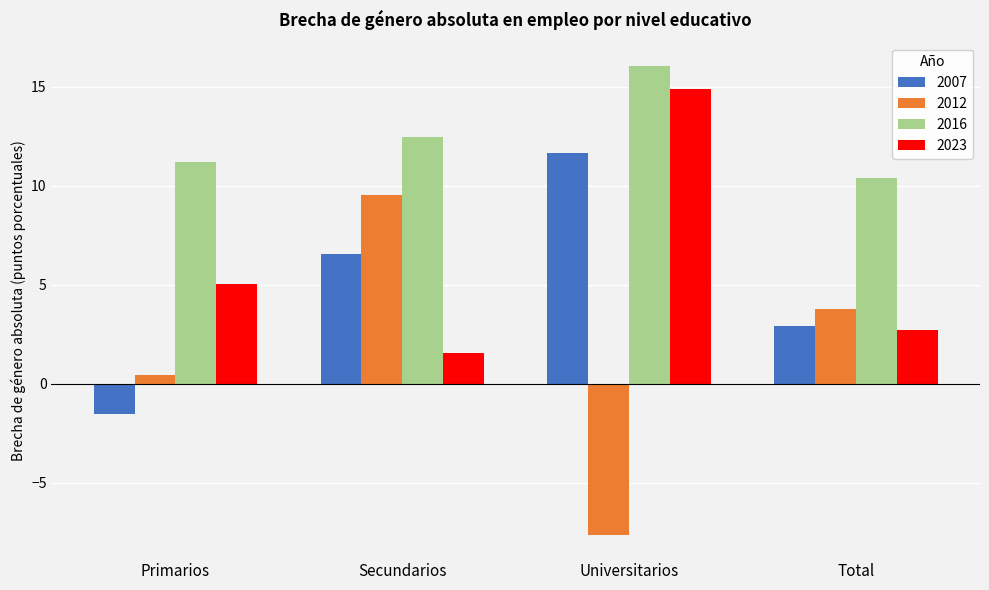

Rank the categories by 2023 value from highest to lowest.

Universitarios, Primarios, Total, Secundarios